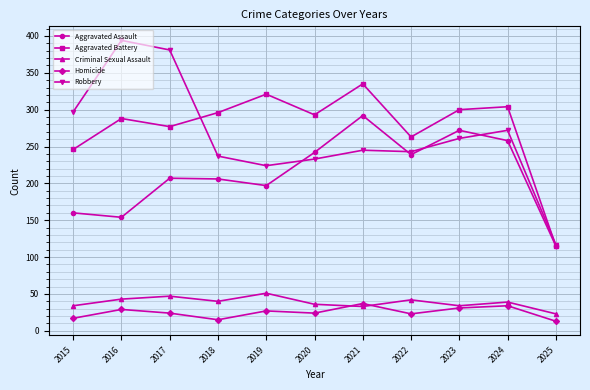

Where is the first local maximum for Aggravated Battery?

2016